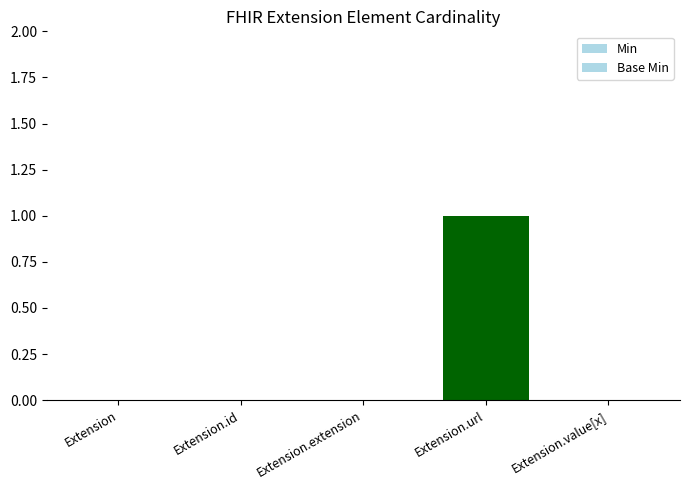

Does the chart contain stacked bars?

No